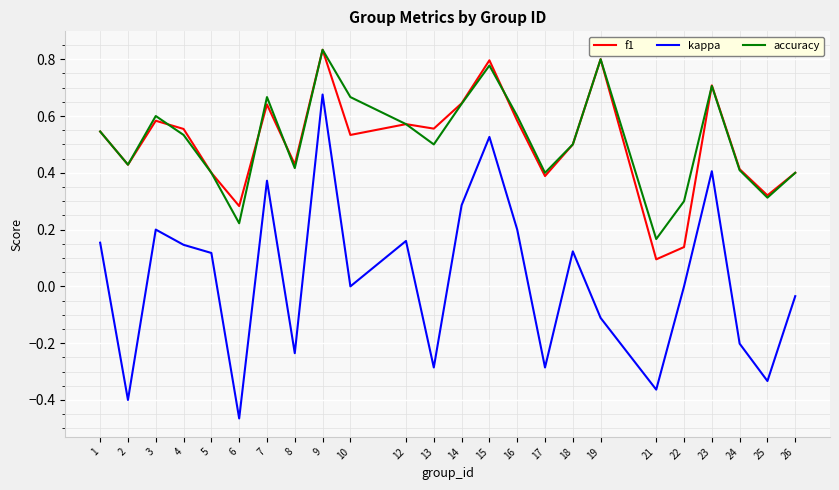

True or false: accuracy has more than 2 points higher than both neighbors.

True